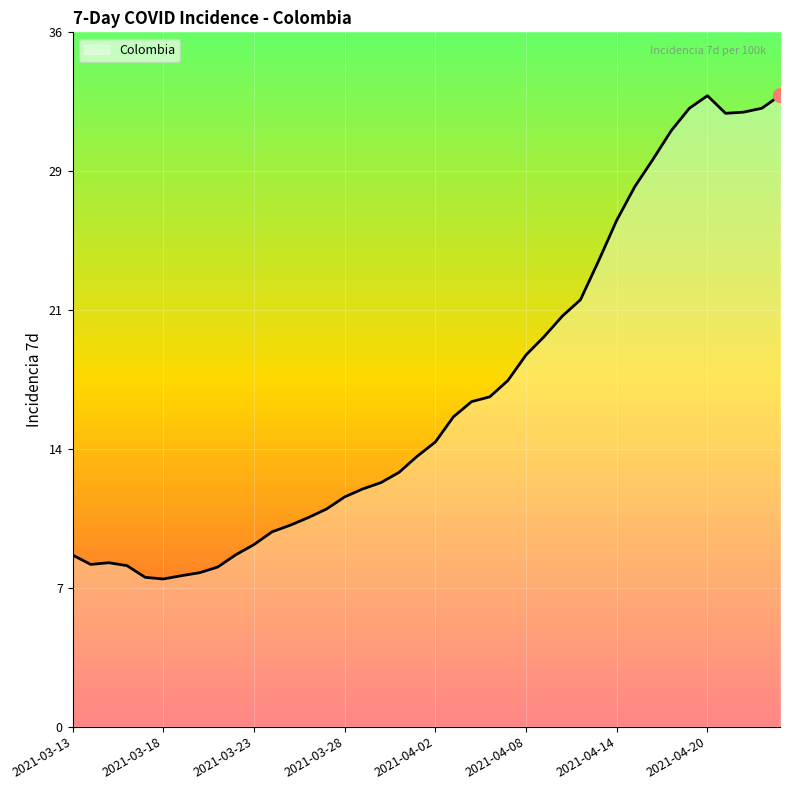

Is this an area chart (filled region under the line)?

Yes